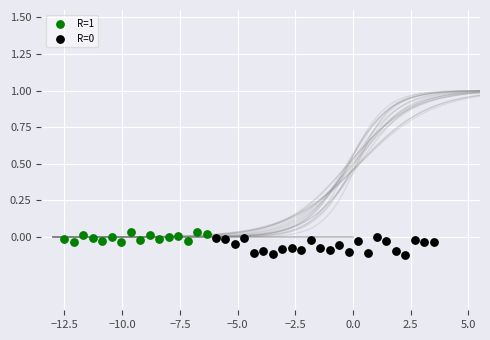

Which series reaches the maximum Y coordinate?

R=1